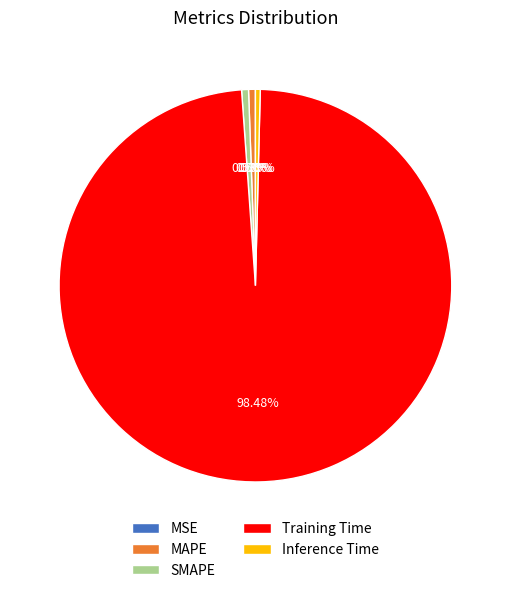

To the nearest percent, what is the average slice percentage?

20%